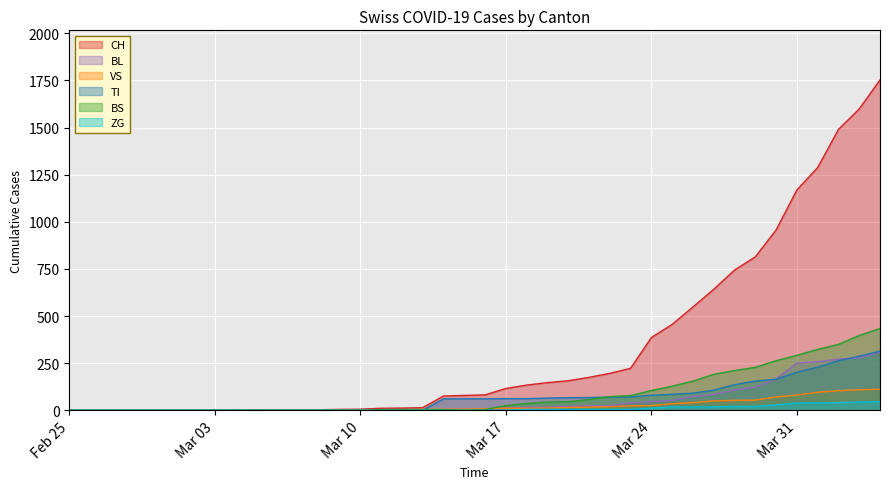

How many lines are shown in the chart?

6